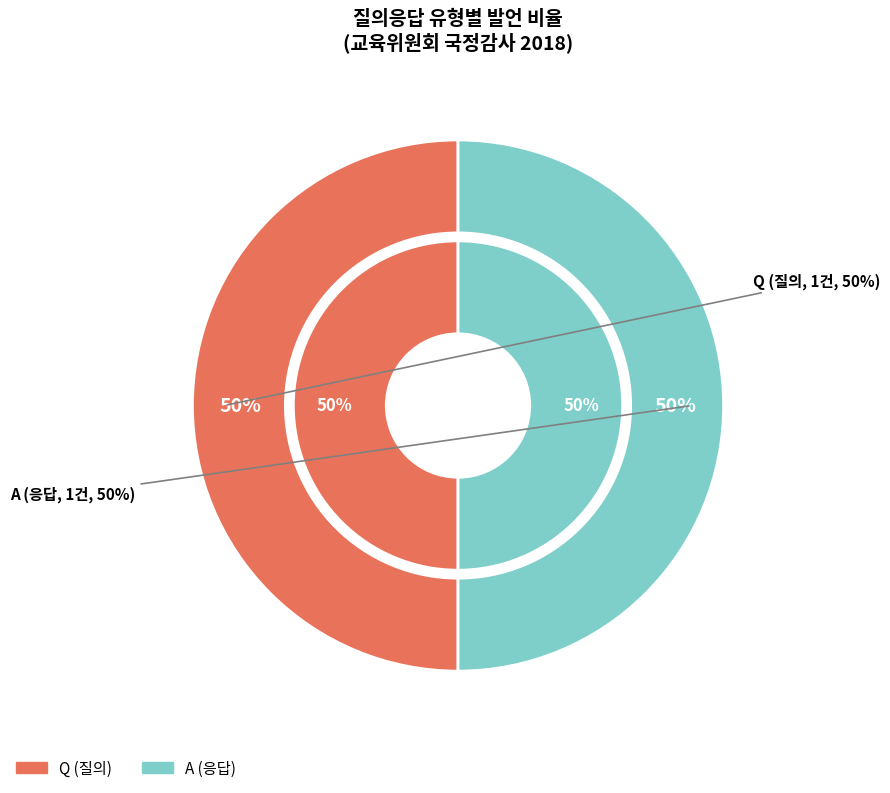

What is the largest slice in the pie chart?

A